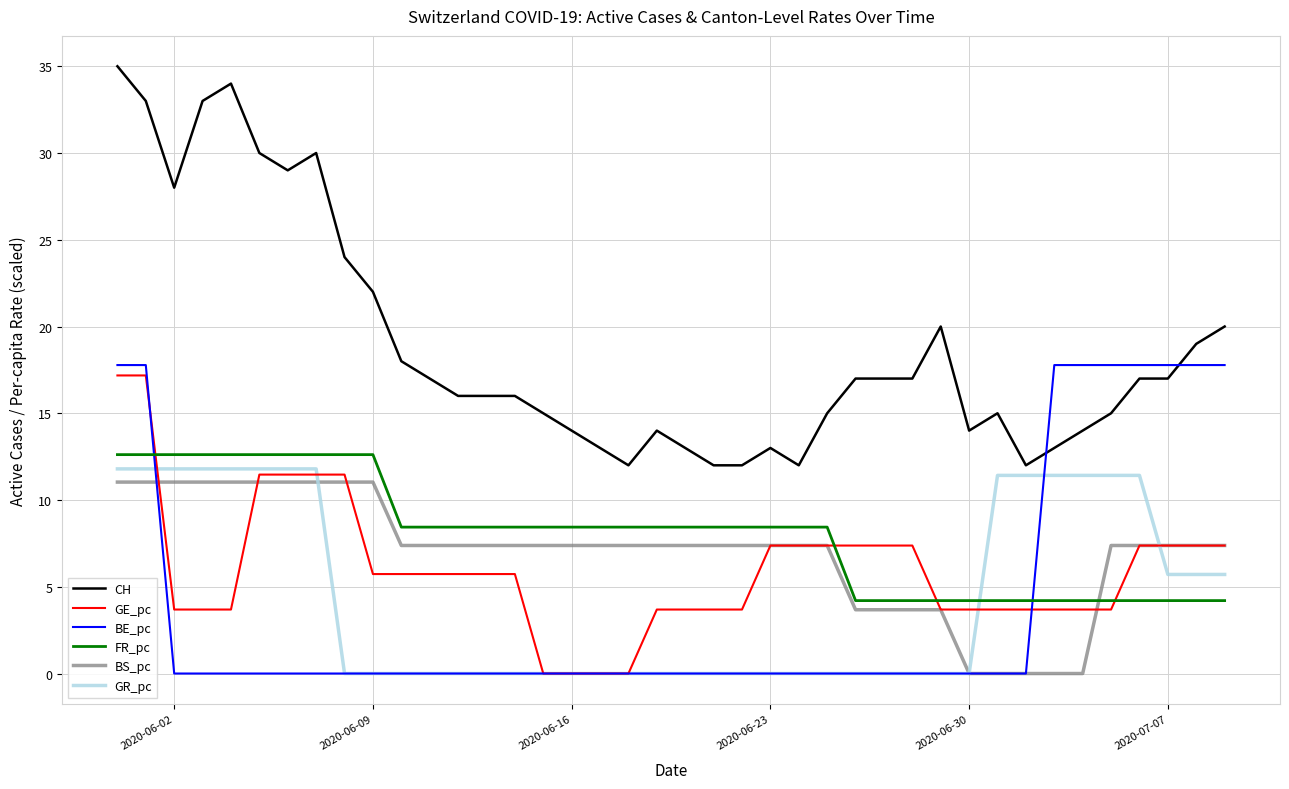

True or false: GR_pc and BE_pc intersect in this chart.

True